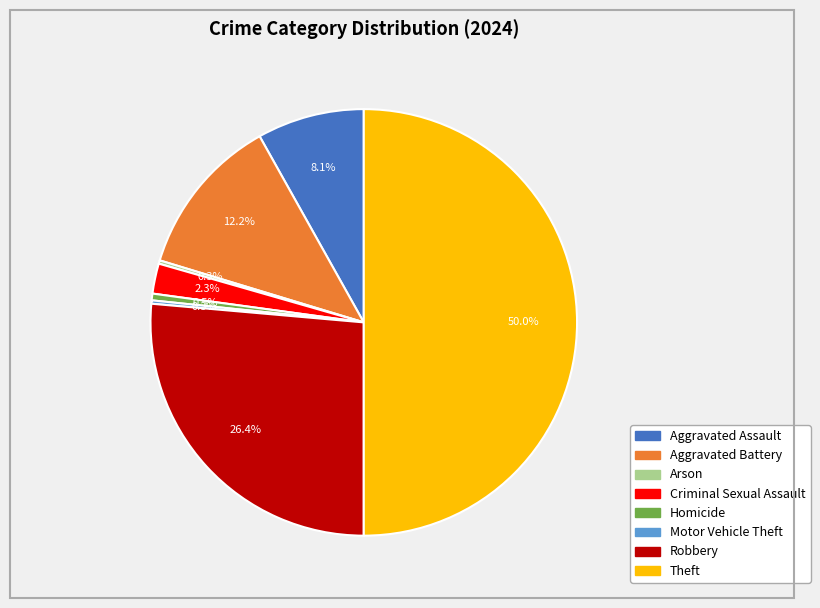

Which slice is the largest?

Theft